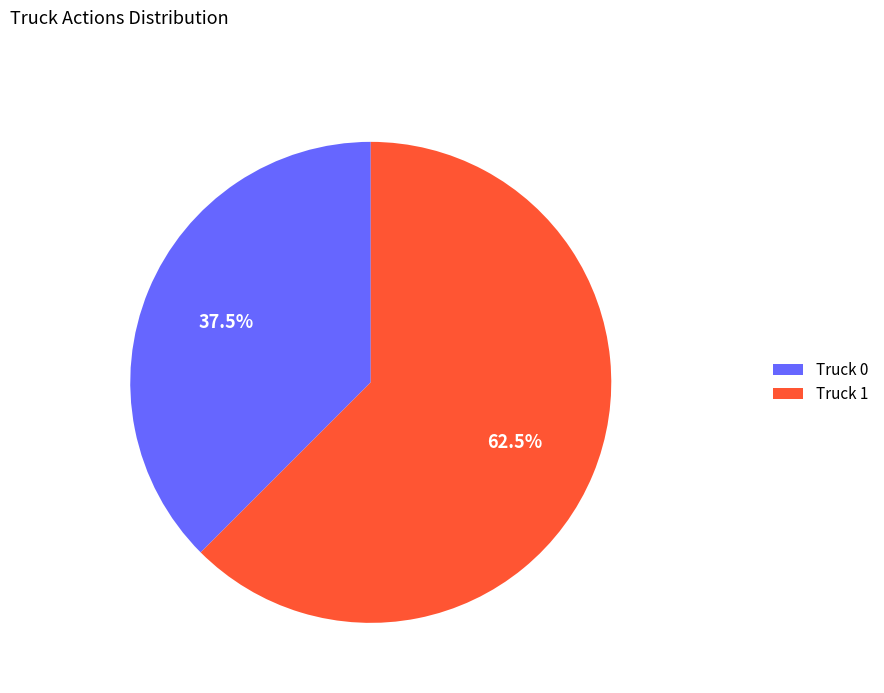

To the nearest percent, what is the combined percentage of Truck 1 and Truck 0?

100%